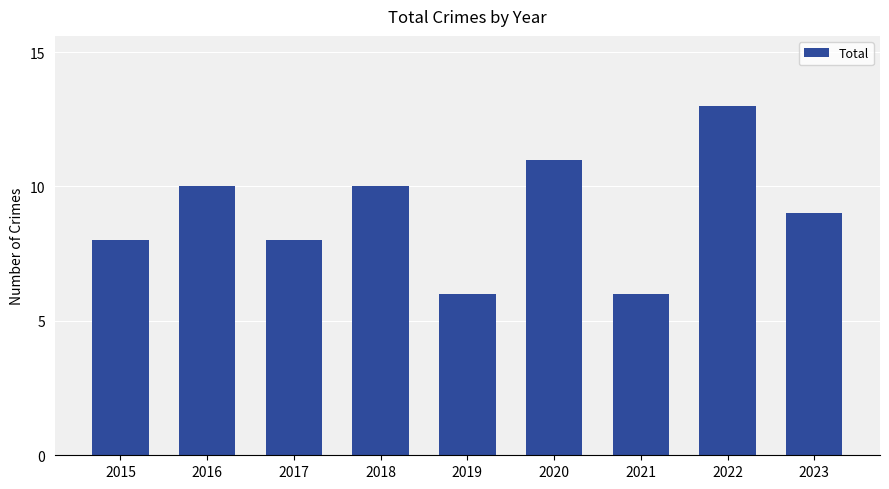

What is the minimum value shown in the chart?

6